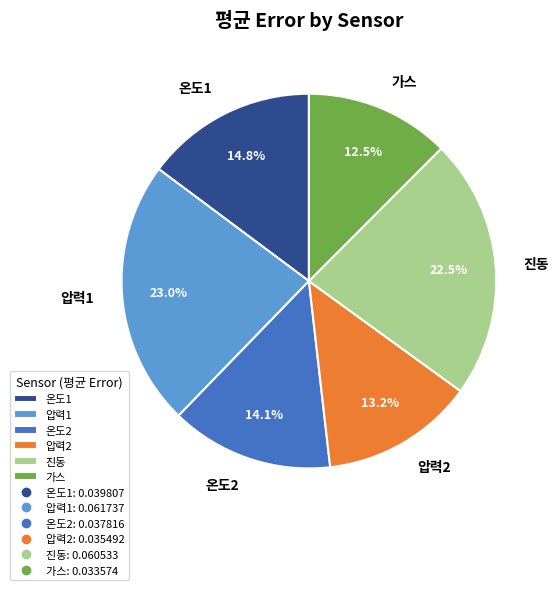

Is there a majority slice in this chart?

No